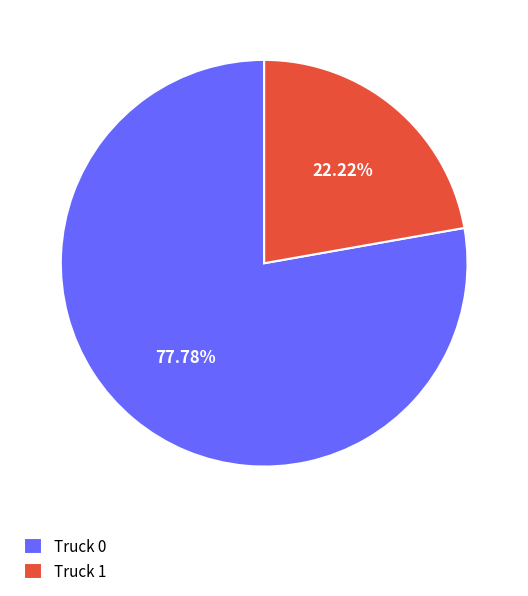

What percentage is NOT represented by Truck 0?

22.2%